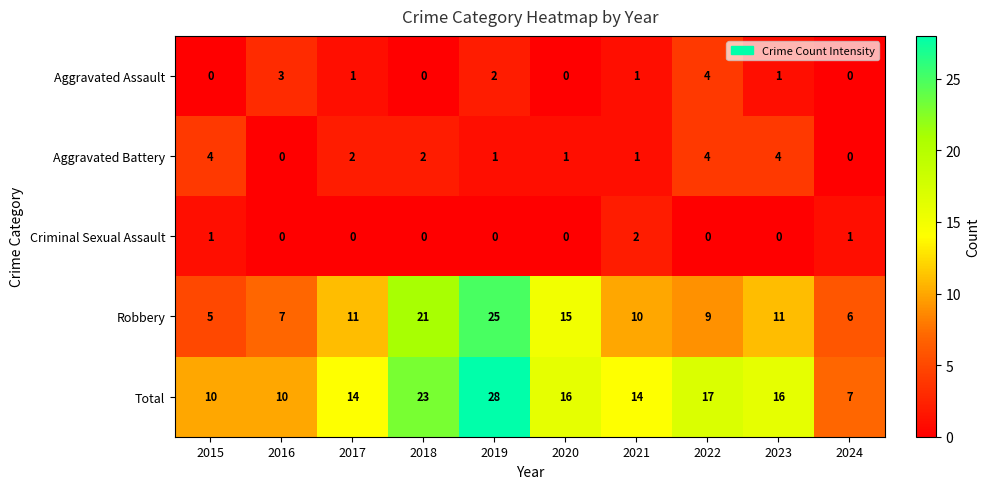

Count the number of categories in the chart.

10